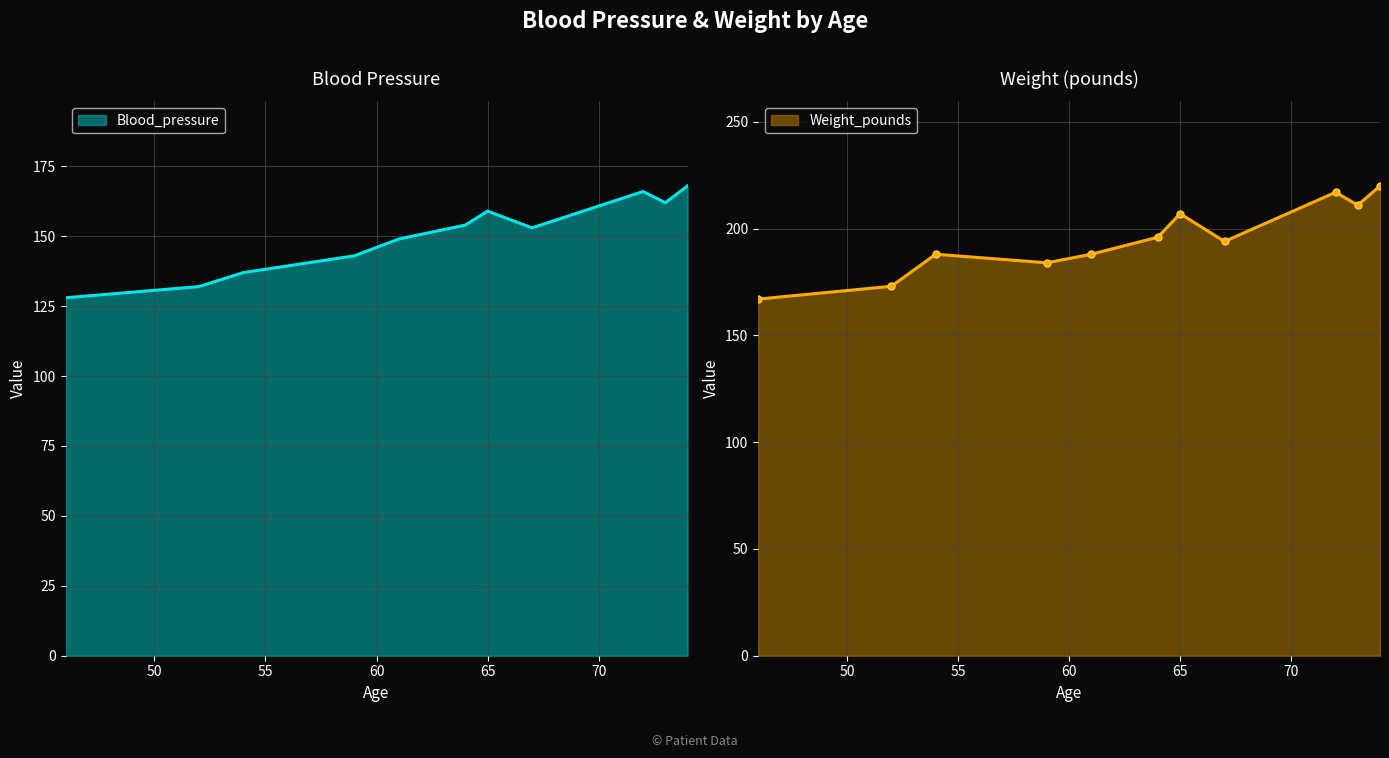

Where is Weight_pounds nearest to the value 193?

67